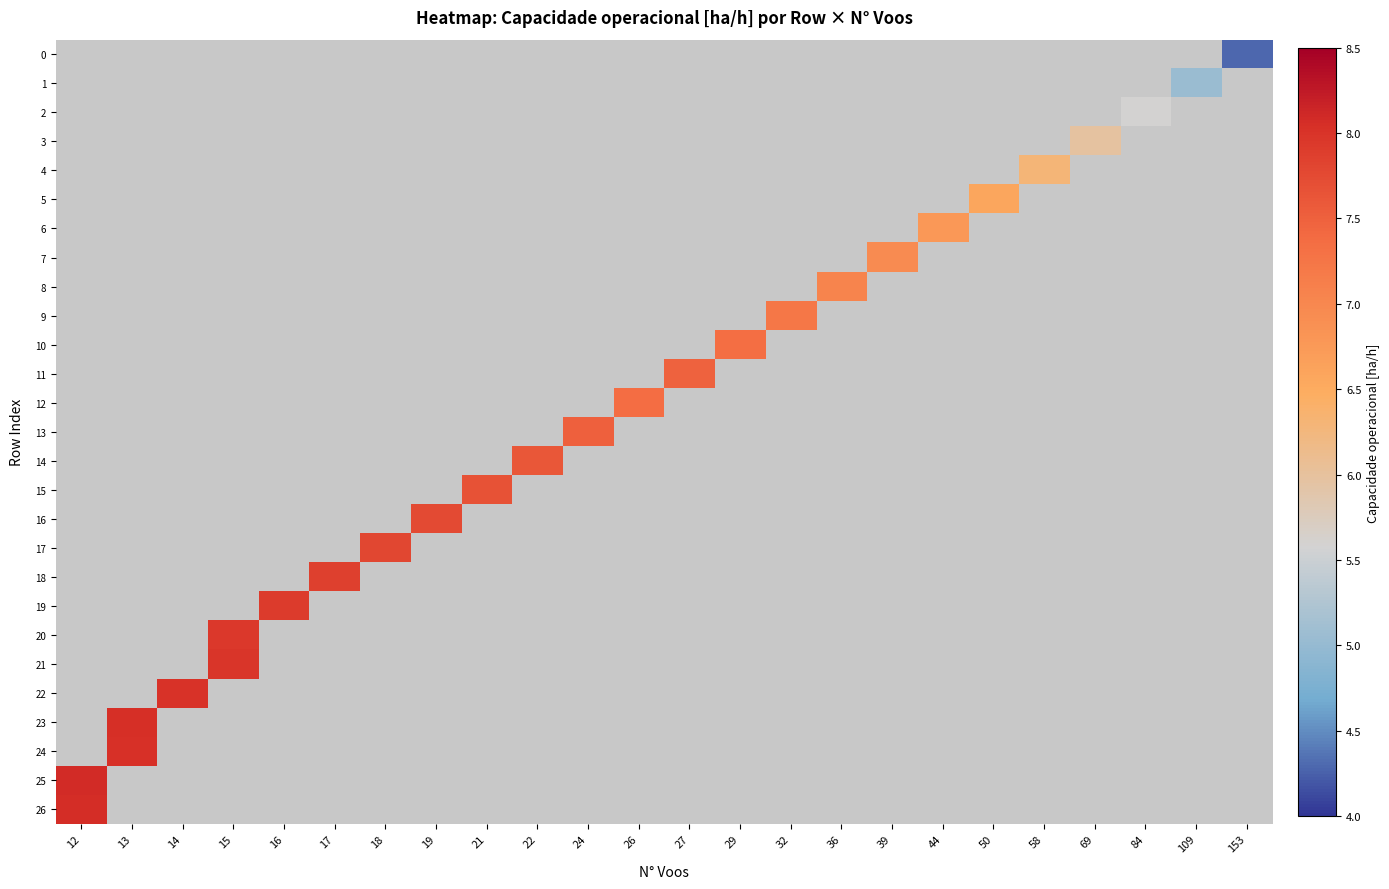

How many data points does each series have?

24